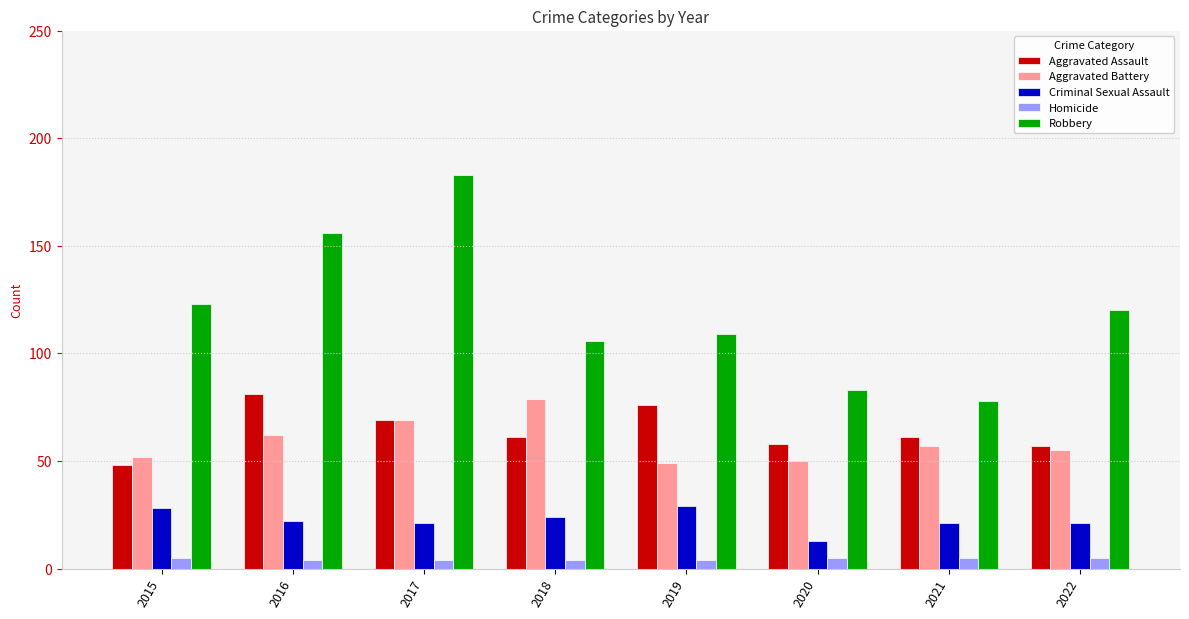

Which series has the largest total across all categories?

Robbery